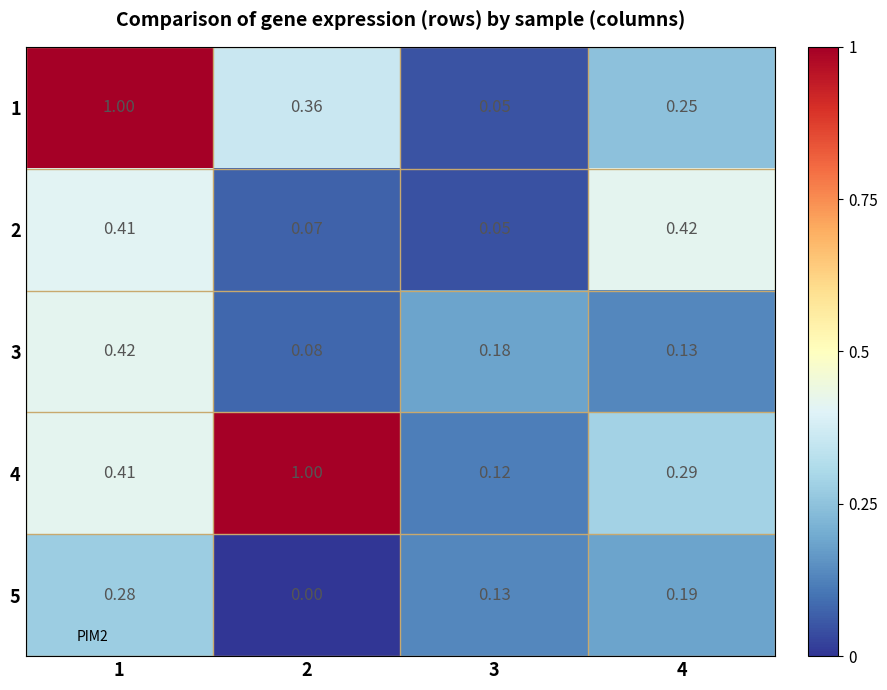

Is the value of 1 at 1 greater than the value of 3 at 1?

Yes